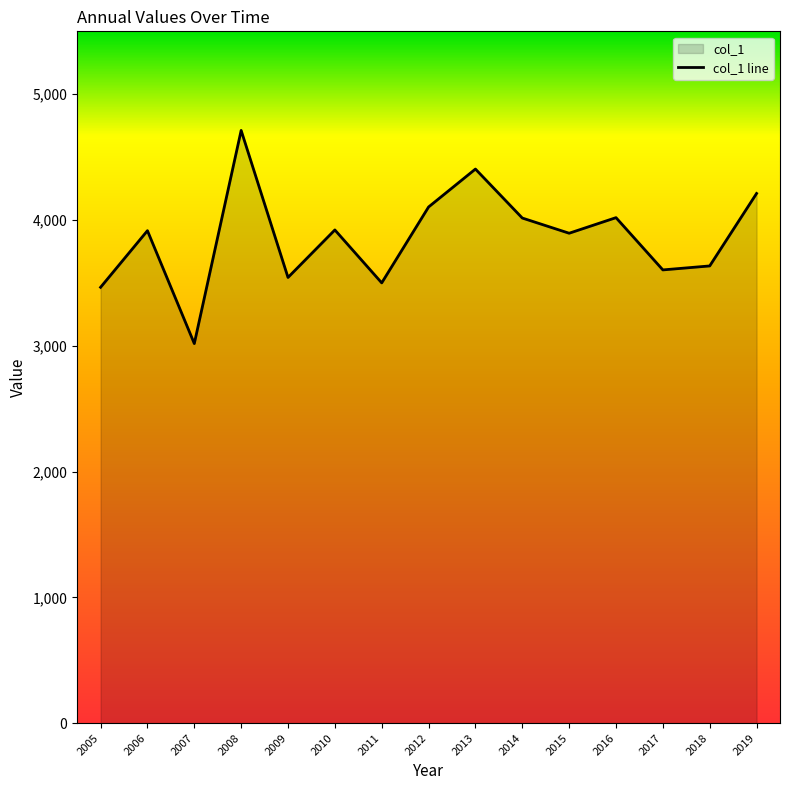

What is the difference between the second highest and minimum values?

1387.5